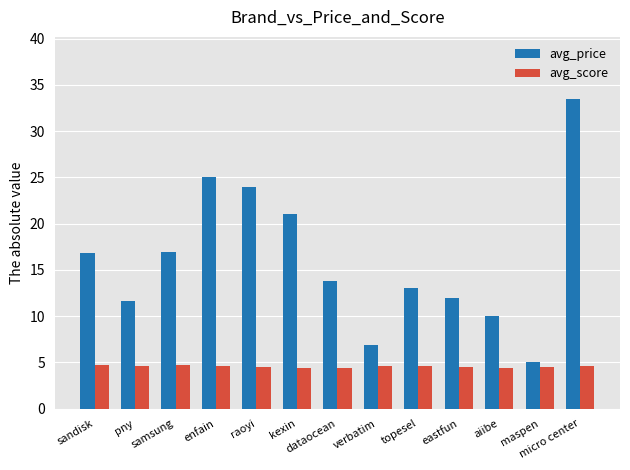

The avg_score series shows 4.6 at pny. True or false?

True